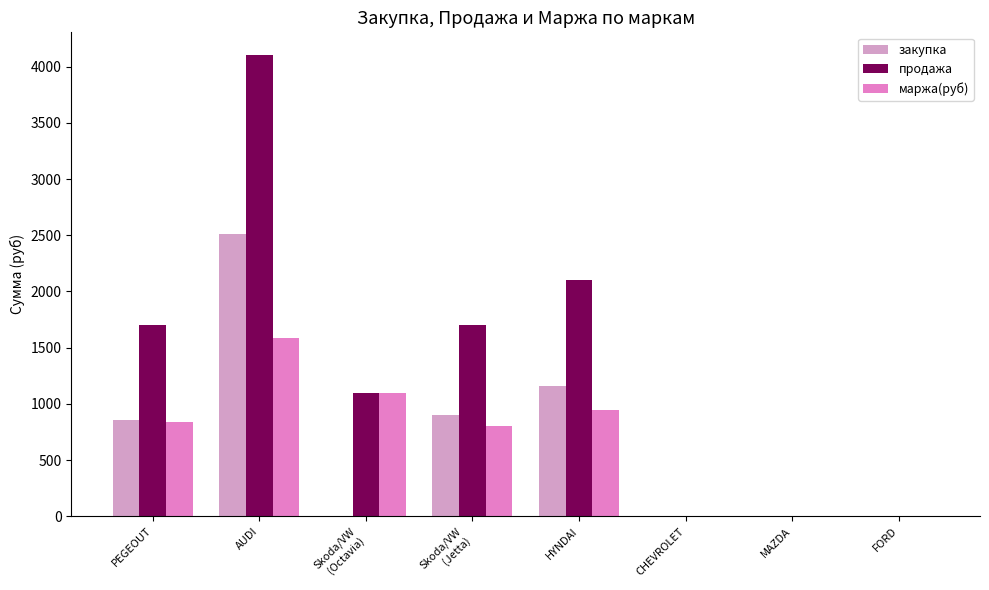

What are all the series names shown in the legend?

закупка, продажа, маржа(руб)